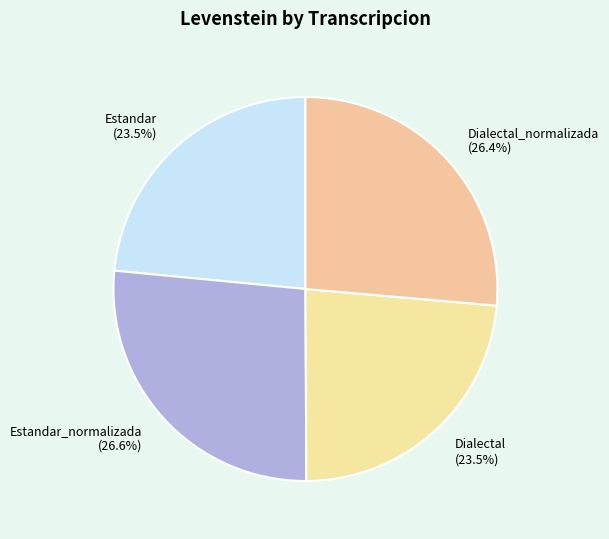

Is Dialectal_normalizada the majority of the pie?

No